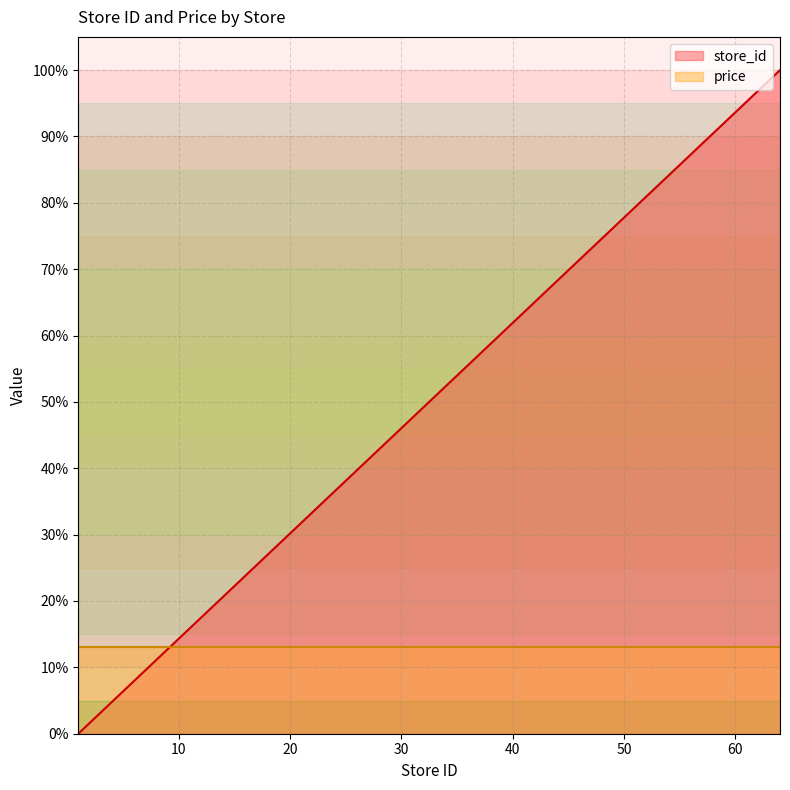

How many data points are less than 58?

16